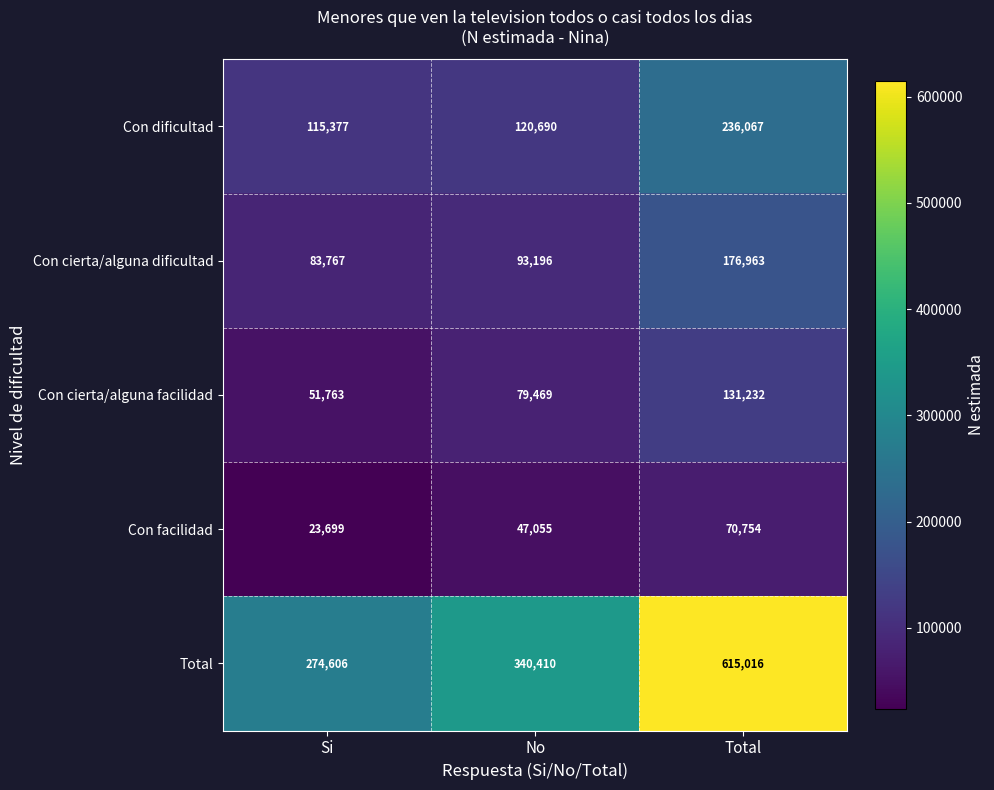

How many data points in Con facilidad are less than 47055?

1